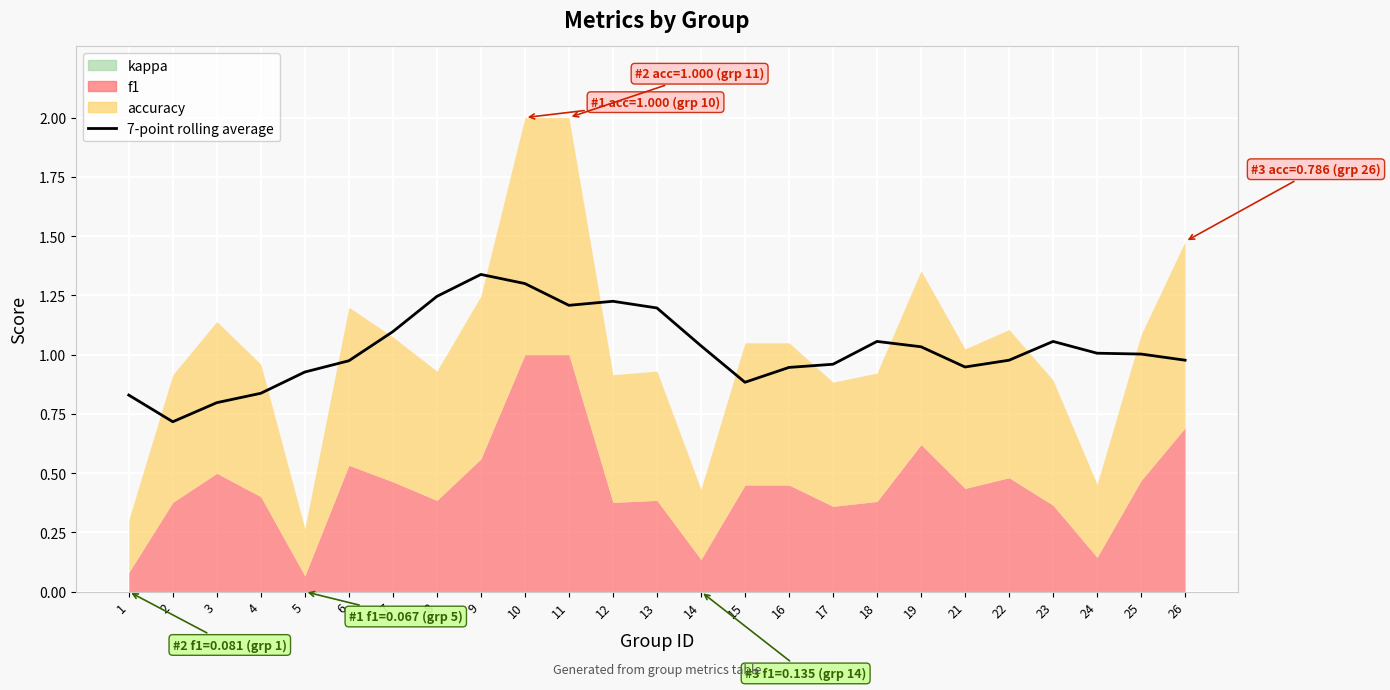

What is the difference between the values at 6 and 18?

0.1